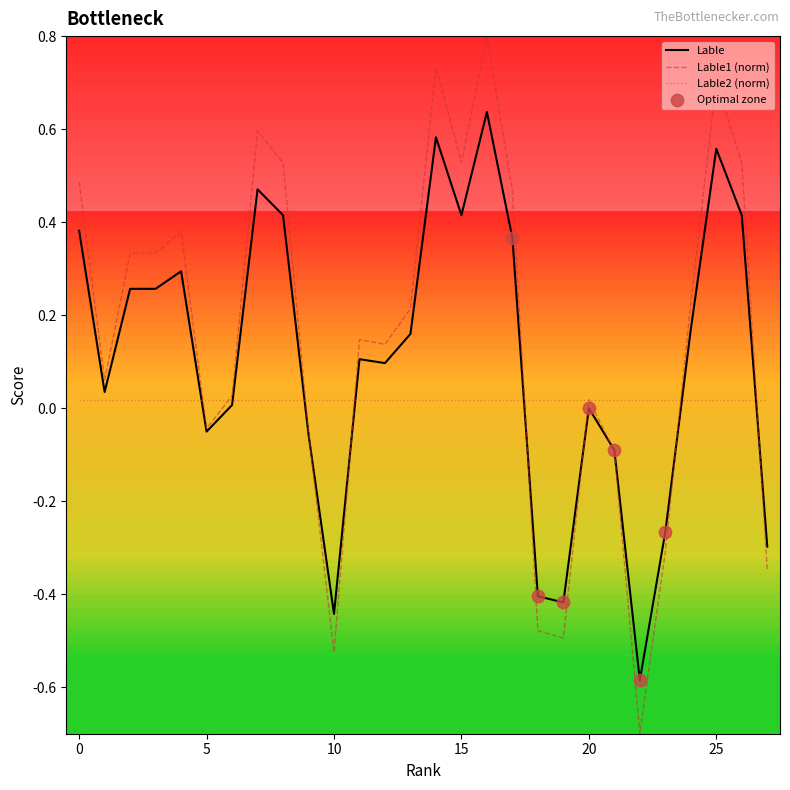

Which series has the largest range (max minus min)?

Lable1 (norm)